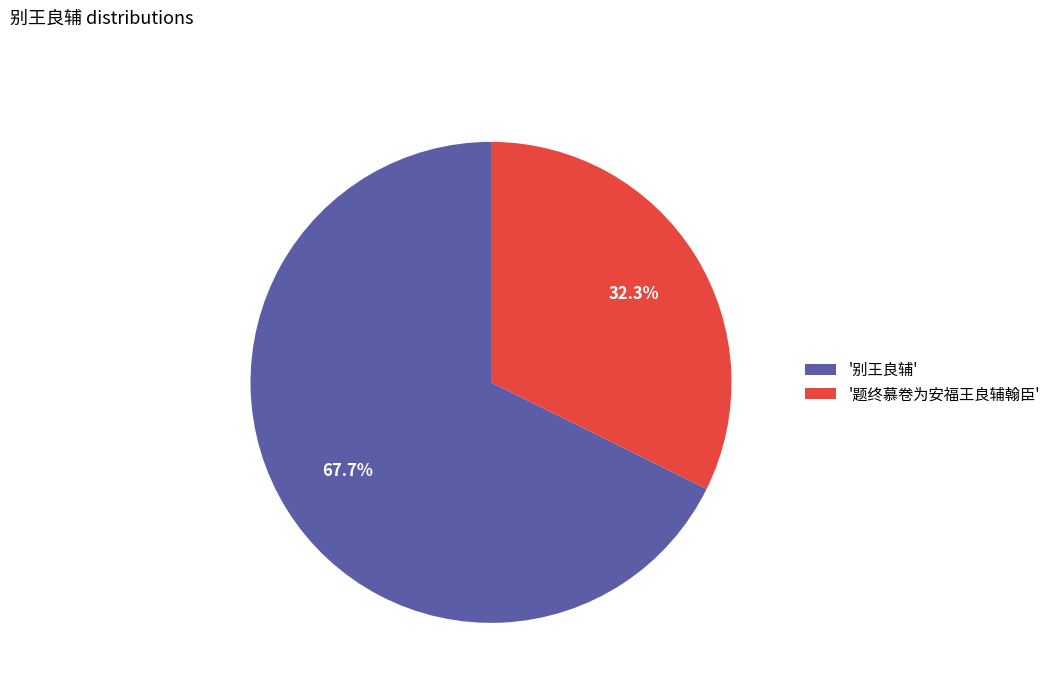

Which has a higher value, '题终慕卷为安福王良辅翰臣' or '别王良辅'?

'别王良辅'